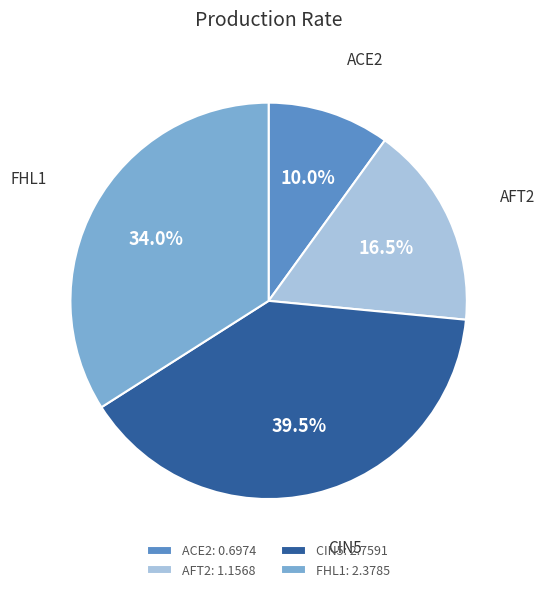

What is the total percentage of AFT2 and CIN5?

56.0%